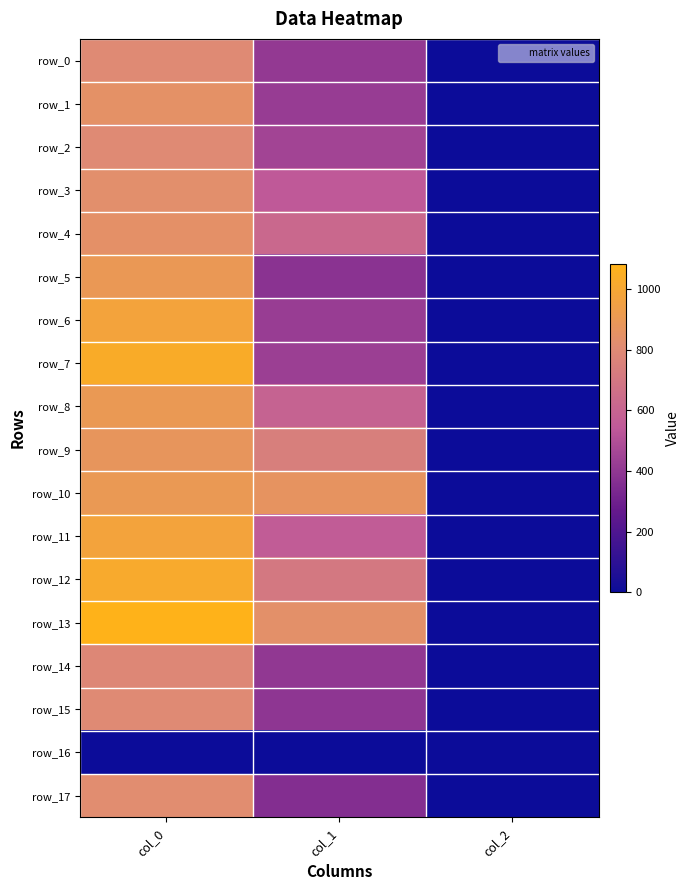

Where is row_9 nearest to the value 439?

col_1